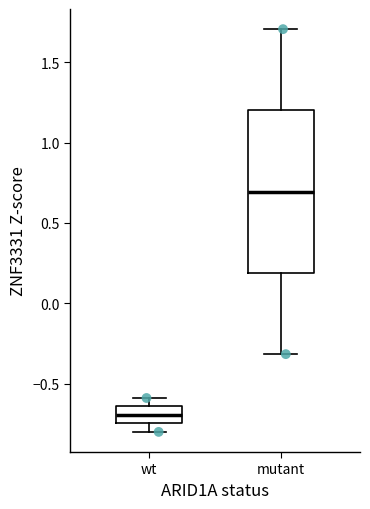

Reading left to right, read every box against the y-axis: the position of its median line, the range the box covers, and the ends of its whiskers. The values are not printed on the chart, so give them approximately, as read against the axis.

wt: median -0.70, box -0.75 to -0.65, whiskers -0.80 to -0.60
mutant: median 0.70, box 0.20 to 1.20, whiskers -0.30 to 1.70